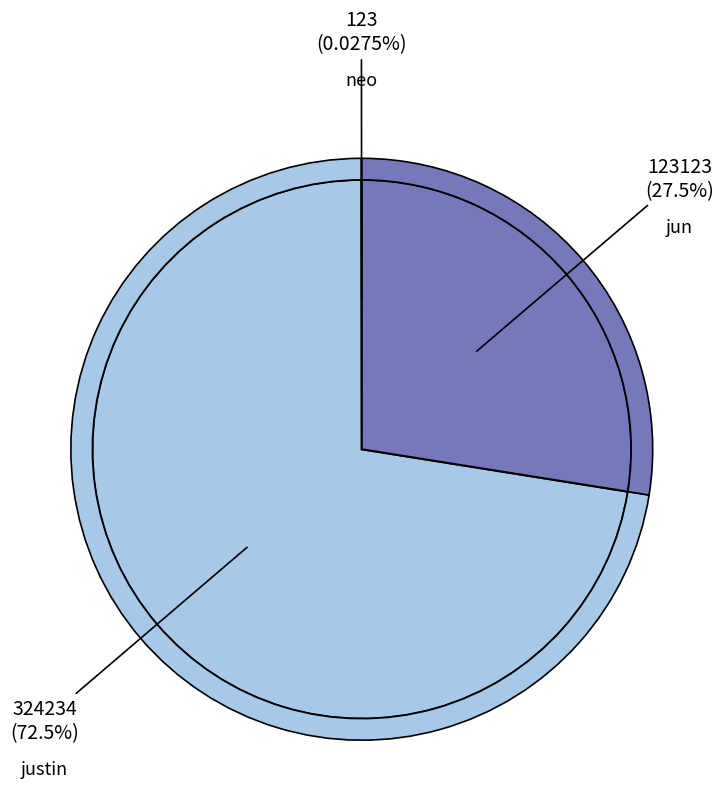

To the nearest percent, what is the combined percentage of neo and jun?

28%